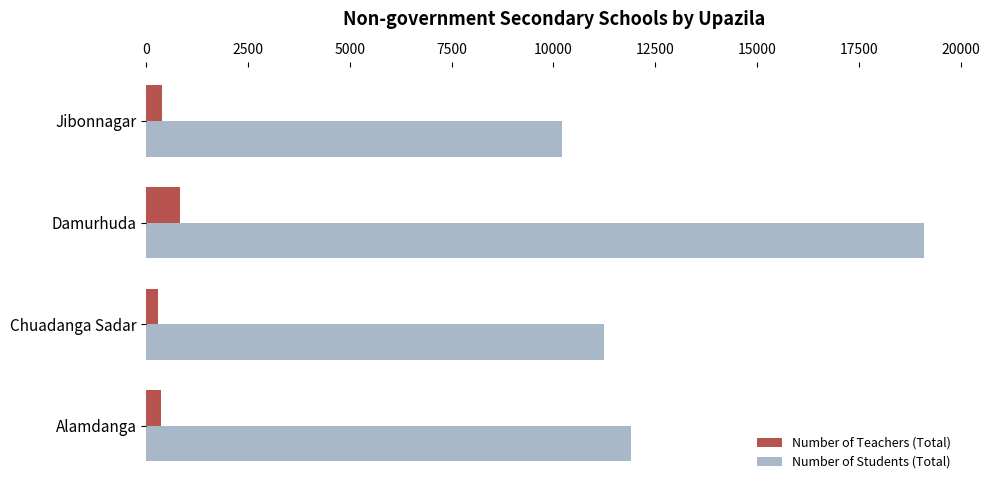

Rank the series by their average value, from lowest to highest.

Number of Teachers (Total), Number of Students (Total)